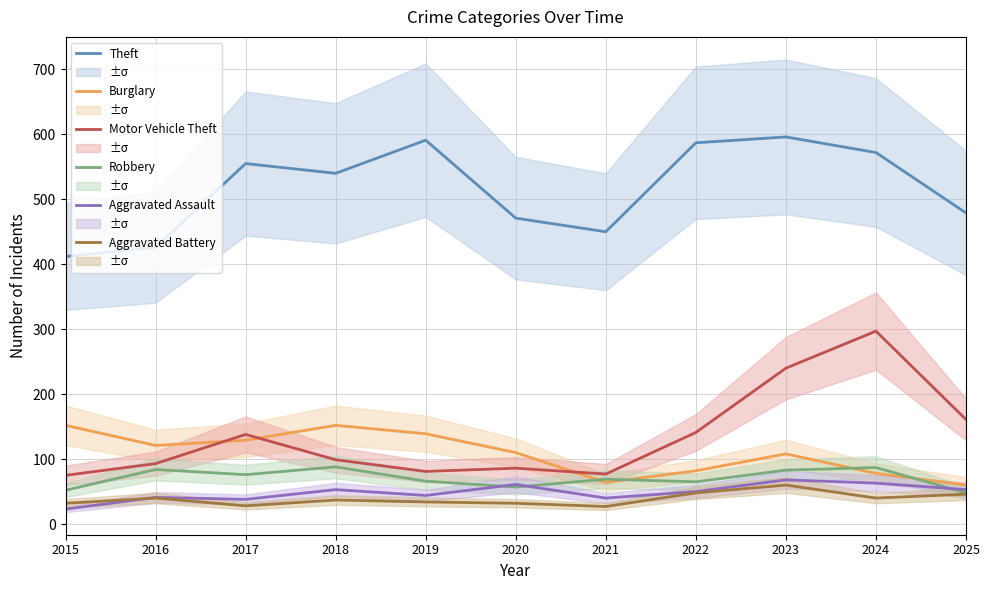

Reading right to left, transcribe all the data shown in this chart.

Theft: 2025=479	2024=572	2023=596	2022=587	2021=450	2020=471	2019=591	2018=540	2017=555	2016=426	2015=412
Burglary: 2025=60	2024=78	2023=108	2022=82	2021=64	2020=110	2019=139	2018=152	2017=129	2016=121	2015=152
Motor Vehicle Theft: 2025=161	2024=297	2023=240	2022=141	2021=77	2020=86	2019=81	2018=99	2017=138	2016=93	2015=75
Robbery: 2025=48	2024=87	2023=83	2022=65	2021=69	2020=57	2019=66	2018=88	2017=76	2016=84	2015=52
Aggravated Assault: 2025=53	2024=63	2023=68	2022=50	2021=40	2020=61	2019=44	2018=53	2017=38	2016=41	2015=23
Aggravated Battery: 2025=46	2024=40	2023=60	2022=48	2021=27	2020=32	2019=34	2018=37	2017=28	2016=40	2015=32